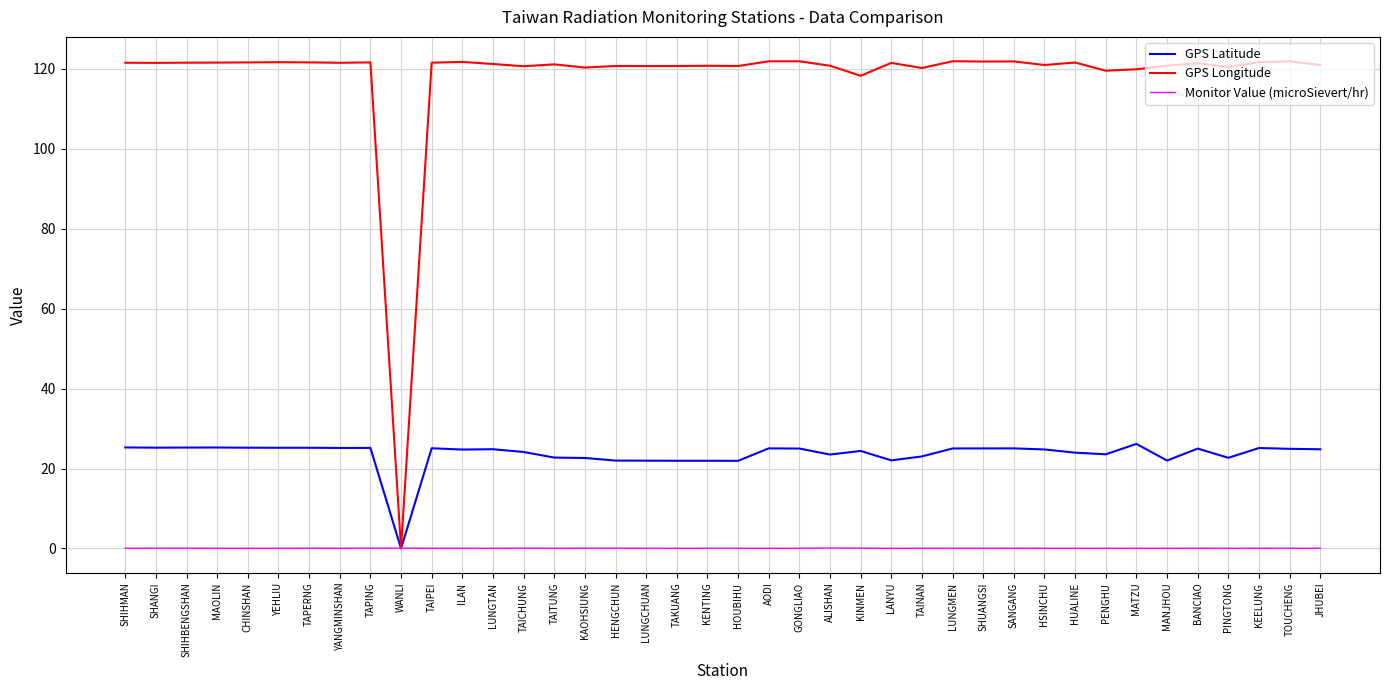

What is the total value across all series at YANGMINSHAN?

146.8